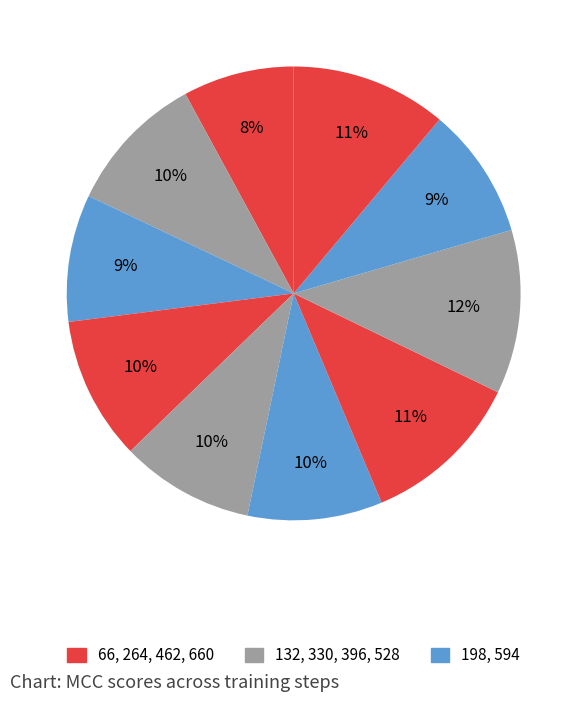

Count the number of slices in the pie.

10